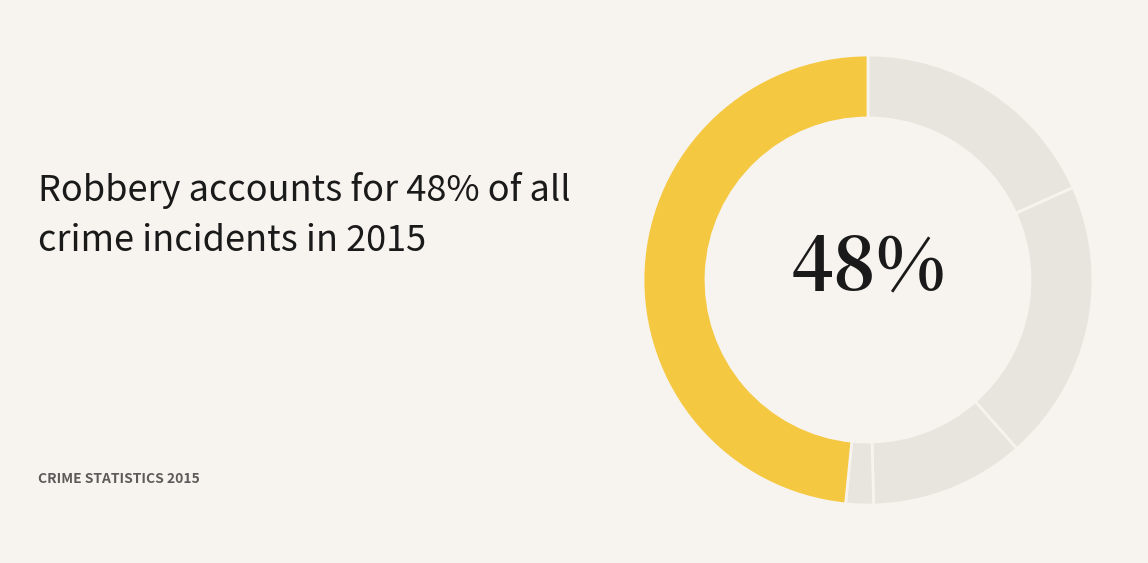

To the nearest percent, what portion does Criminal Sexual Assault represent?

11%